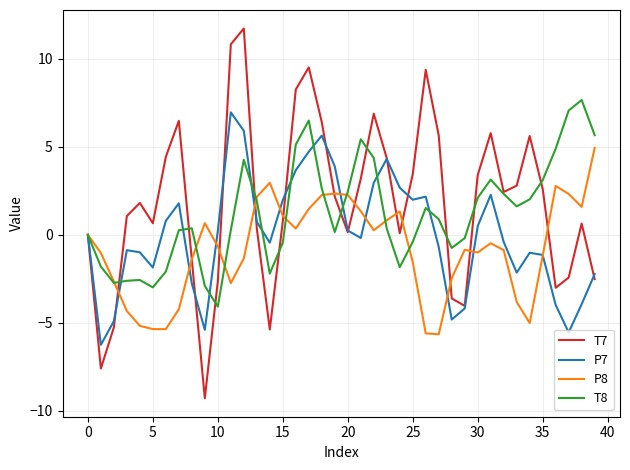

What is the minimum value for P8?

-5.6